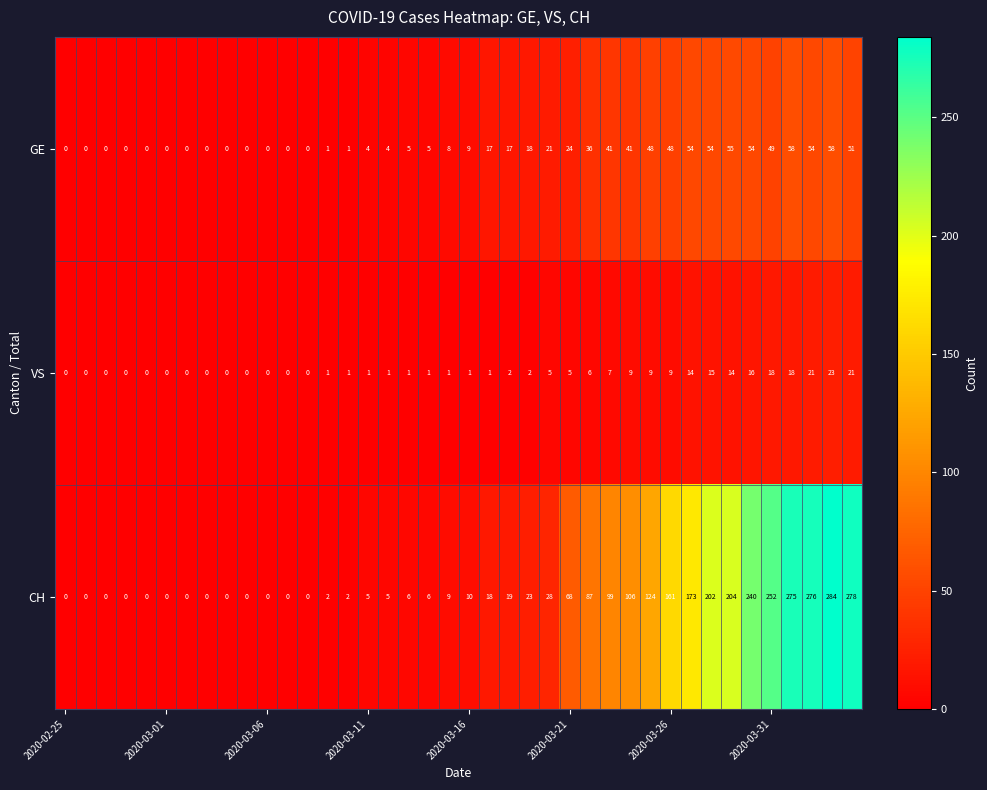

Which series has the largest total across all categories?

CH